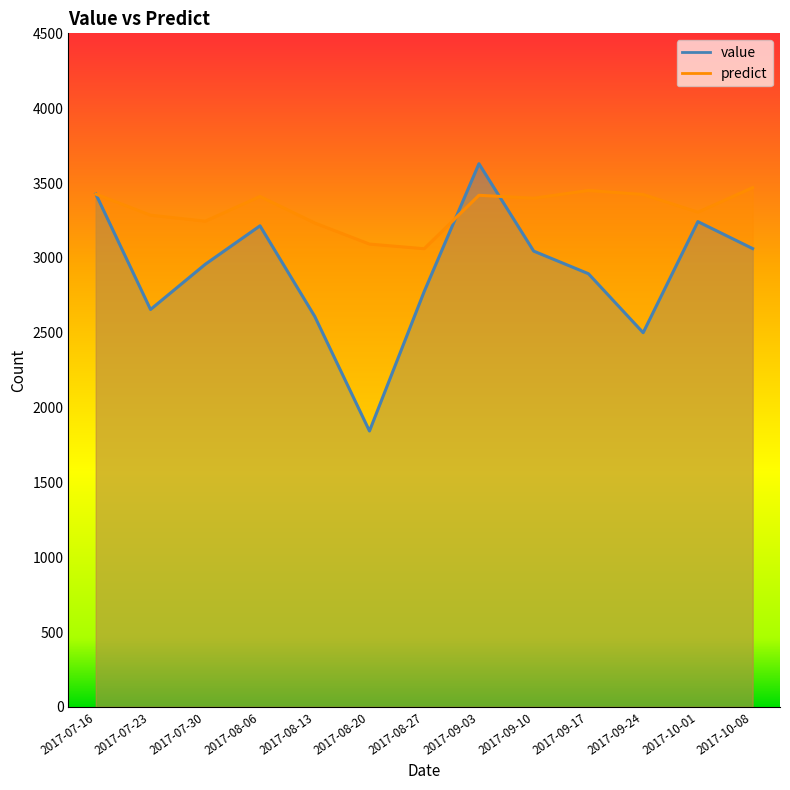

What position from the right is 2017-07-16?

13